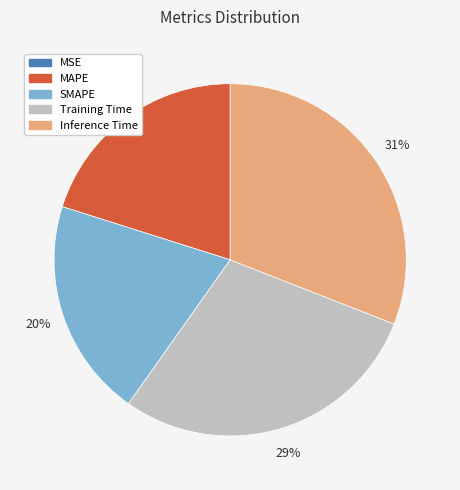

Does SMAPE account for over 50% of the chart?

No